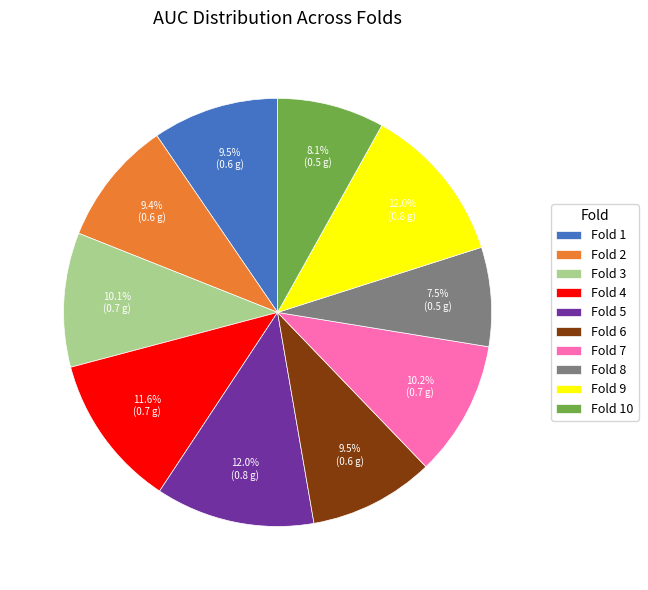

To the nearest percent, what is the combined percentage of Fold 7 and Fold 9?

22%